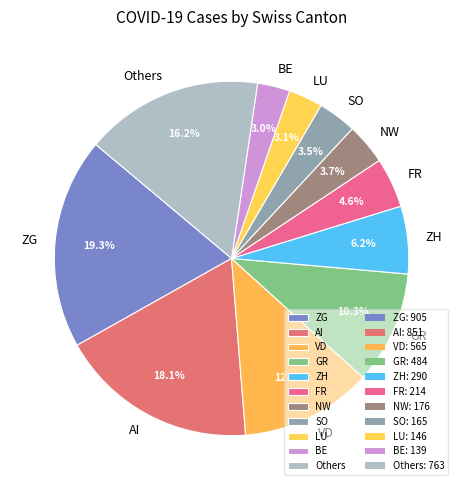

How many slices are in this pie chart?

11